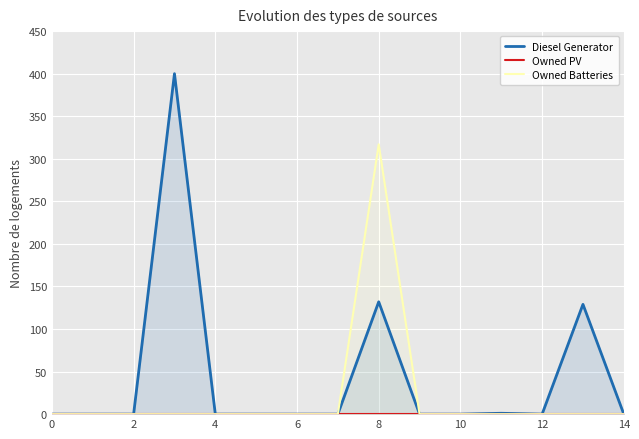

At which category does Diesel Generator reach its first local valley?

12